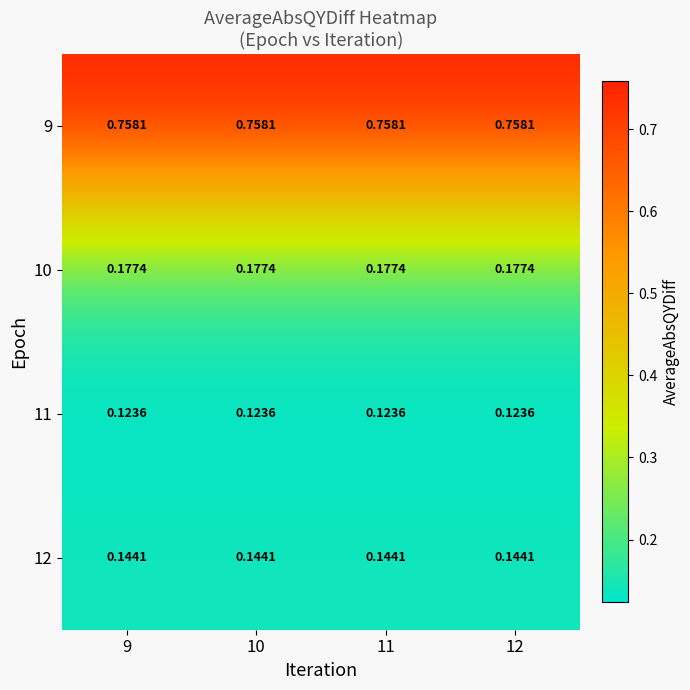

Is the value of 10 at 10 greater than the value of 11 at 9?

Yes